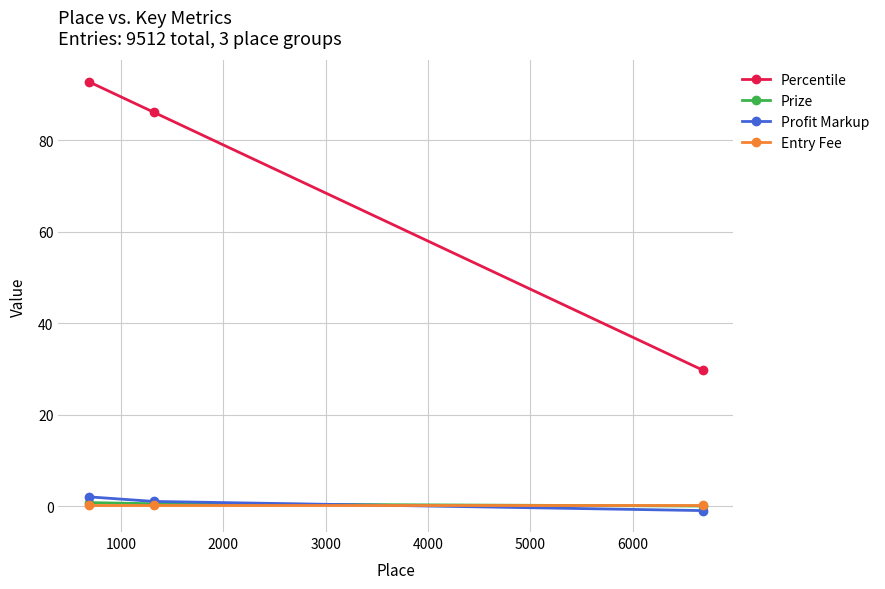

Which series has the largest total across all categories?

Percentile